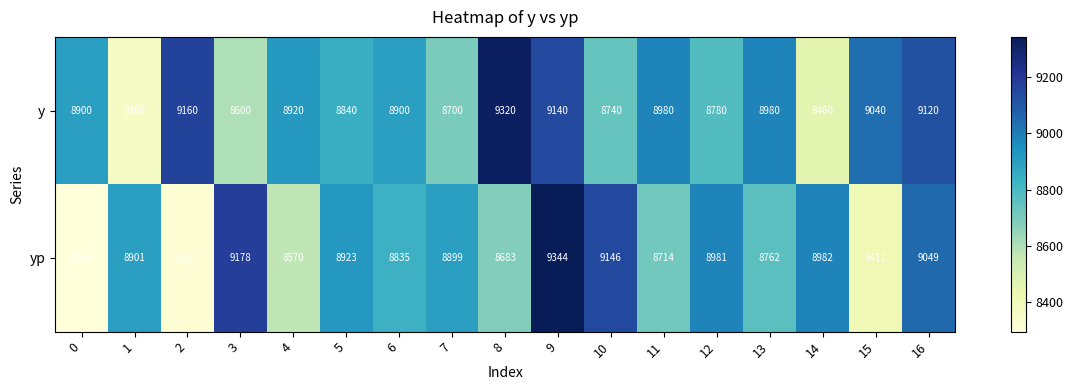

Which series changed the most between 11 and 15?

yp